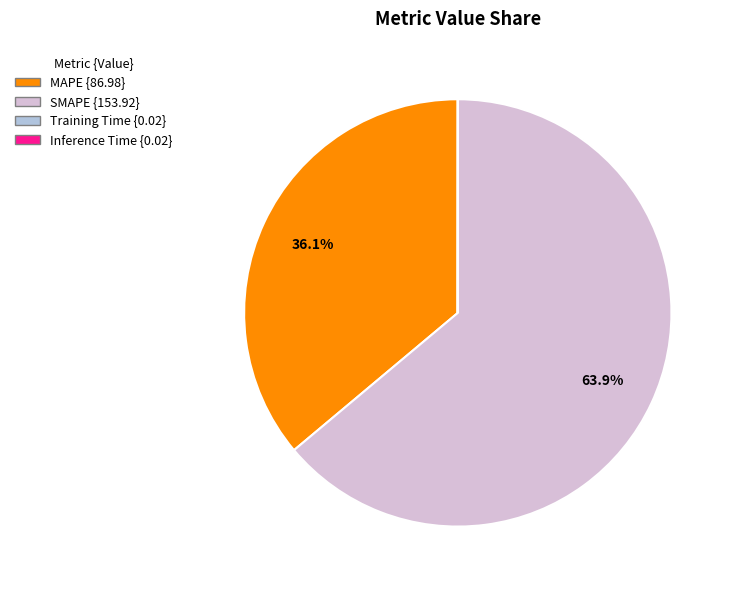

What is the total percentage of SMAPE and MAPE?

100.0%